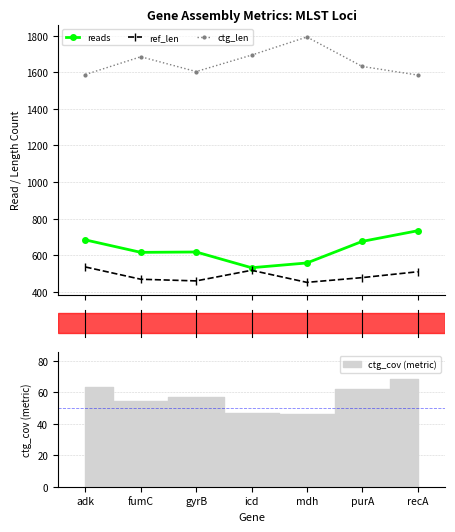

True or false: reads has more than 1 interior local peaks.

False